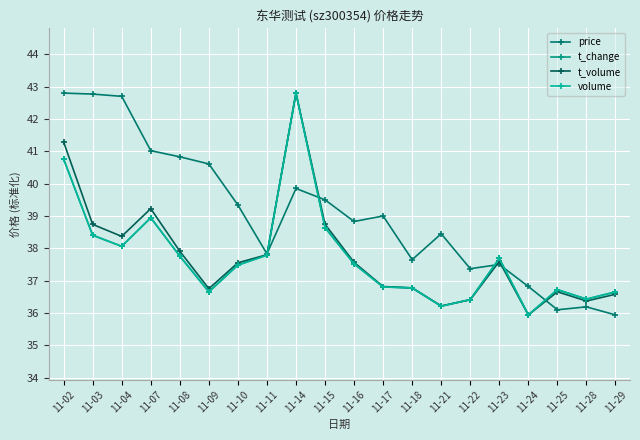

What is the difference between the price values at 11-24 and 11-29?

0.9